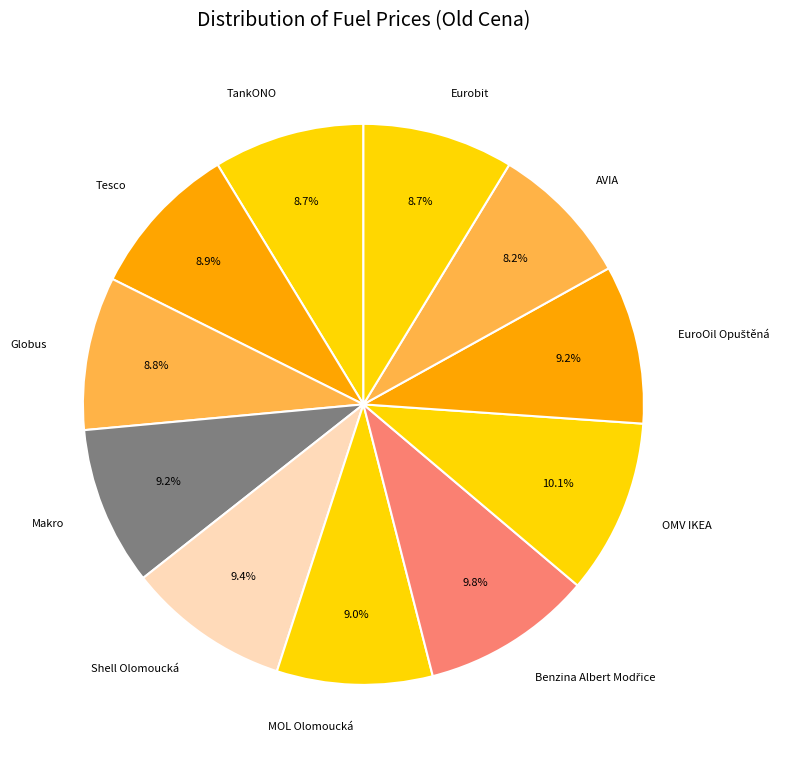

Is it true that Tesco is 9% of the pie?

True